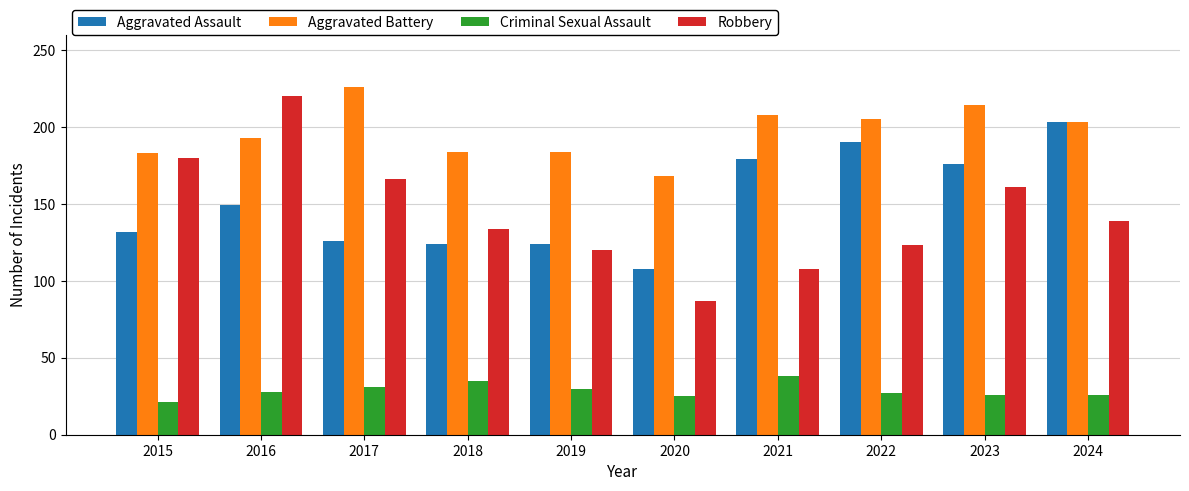

True or false: Robbery has a value of 166 at 2017.

True